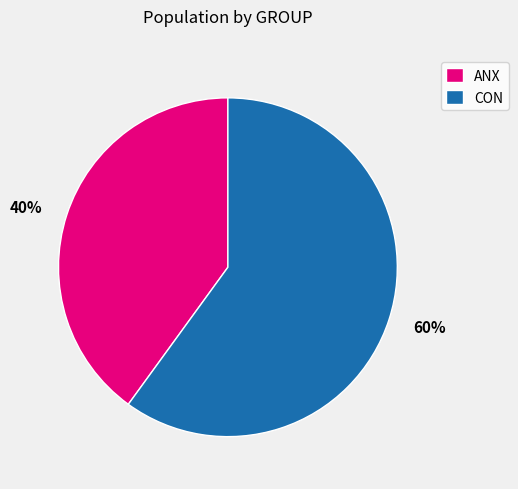

What percentage is the CON slice, to the nearest percent?

60%